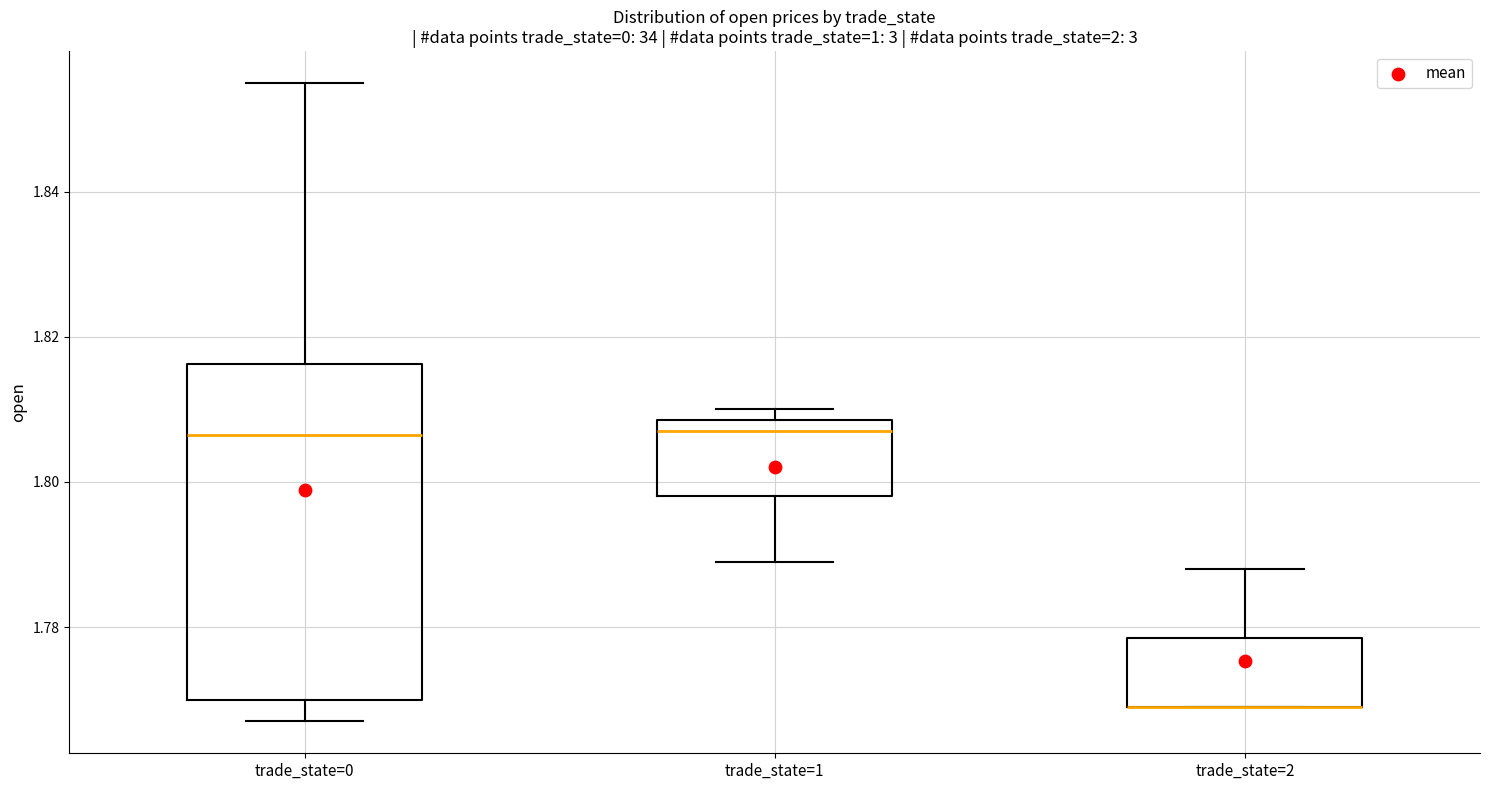

Reading left to right, read every box against the y-axis: the position of its median line, the range the box covers, and the ends of its whiskers. The values are not printed on the chart, so give them approximately, as read against the axis.

trade_state=0: median 1.806, box 1.770 to 1.816, whiskers 1.768 to 1.856
trade_state=1: median 1.808 (just below the box's upper edge), box 1.798 to 1.808, whiskers 1.790 to 1.810
trade_state=2: median 1.770 (drawn on the box's lower edge), box 1.770 to 1.778, whiskers 1.770 to 1.788